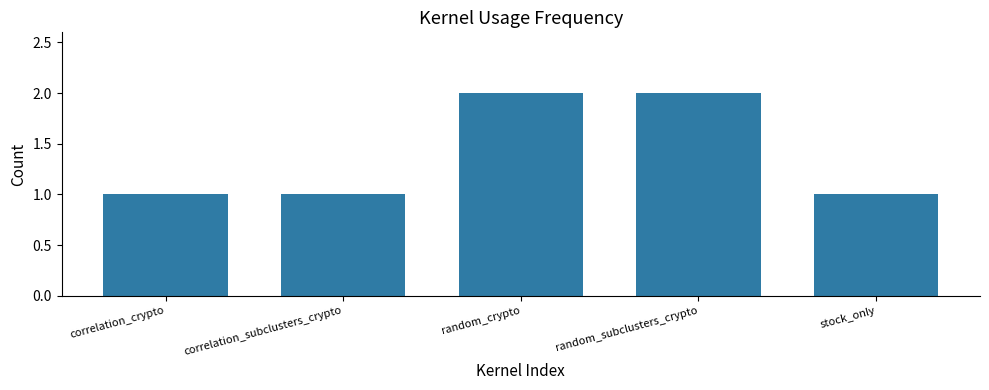

What is the value of the 1st bar from the left?

1